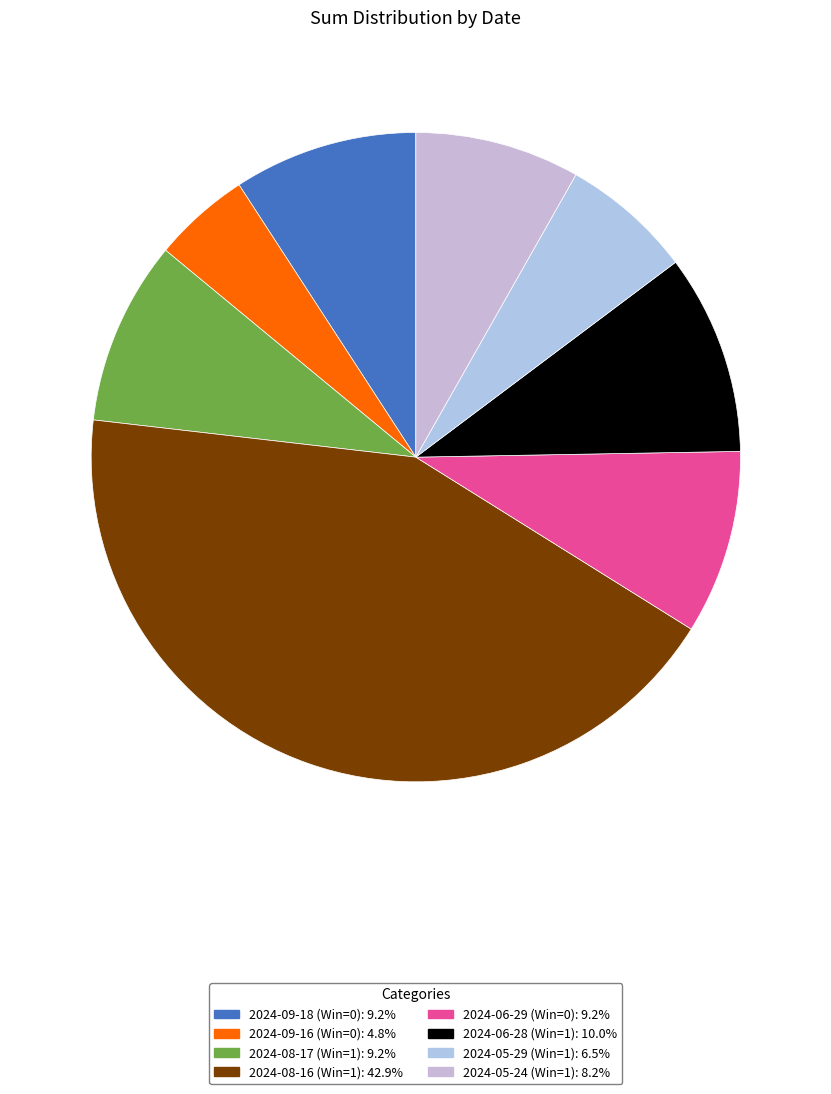

Is there a majority slice in this chart?

No